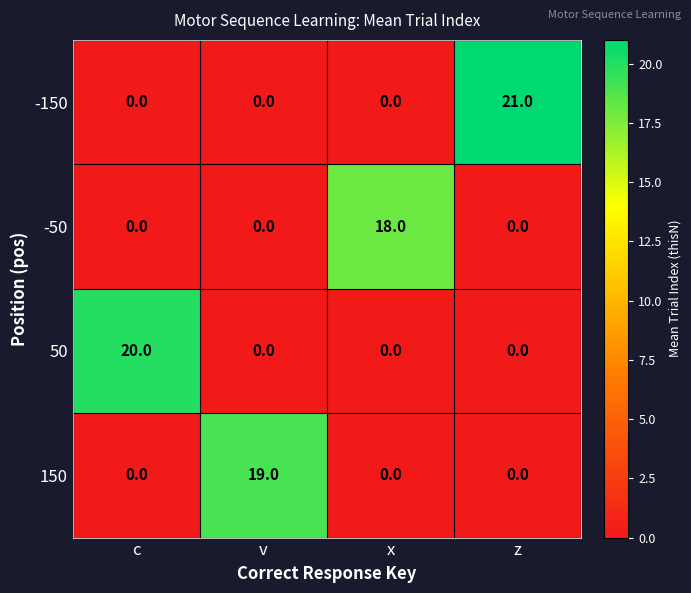

The 150 series shows 11 at c. True or false?

False